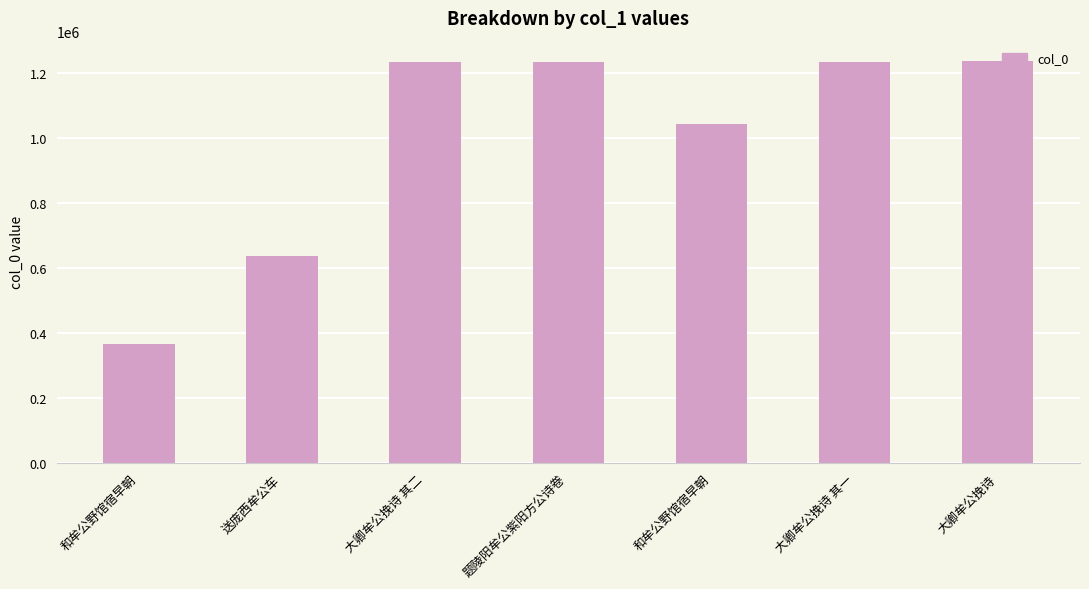

What is the value of the 4th bar from the left?

1233508